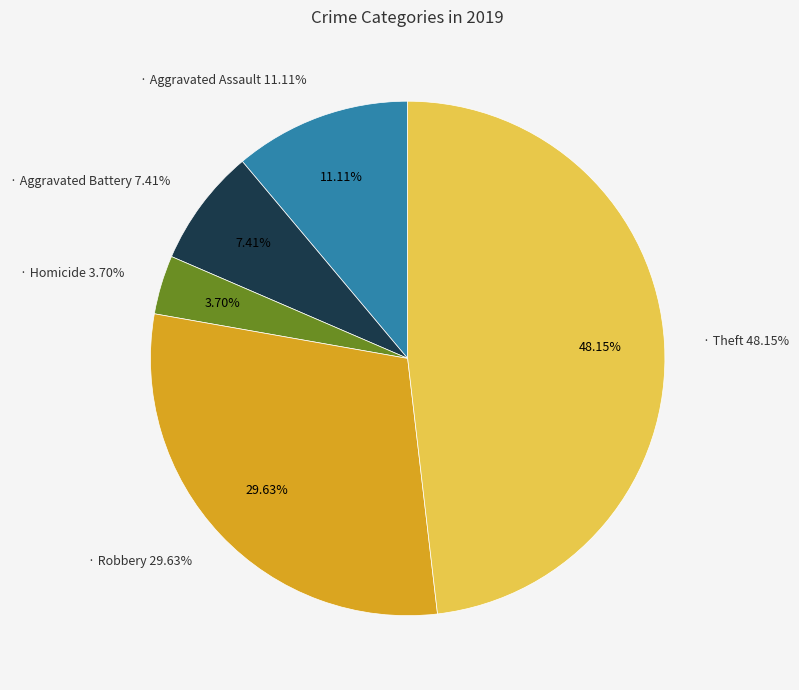

To the nearest percent, what is the combined percentage of Homicide and Criminal Sexual Assault?

4%